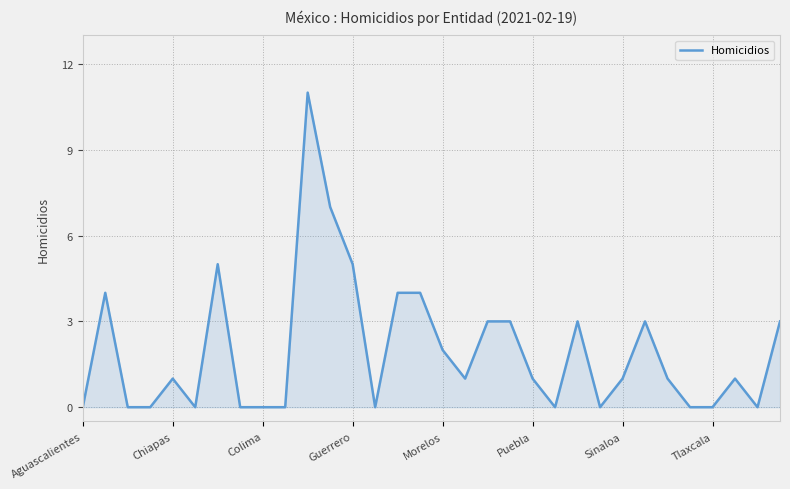

What is the maximum value shown in the chart?

11